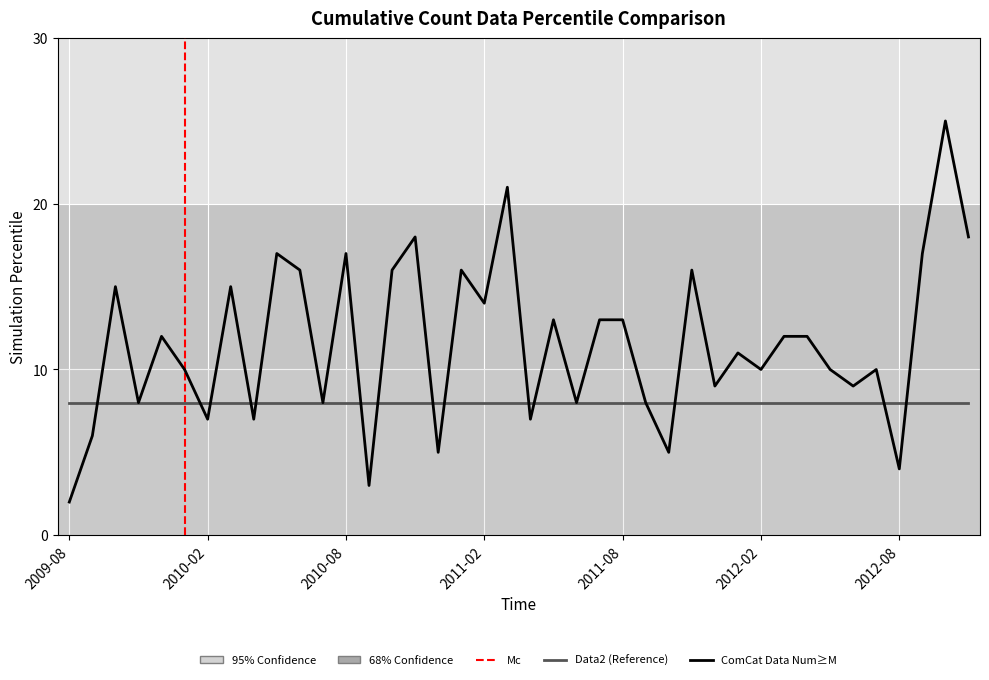

What is the label of the 25th point from the left?

2011-08